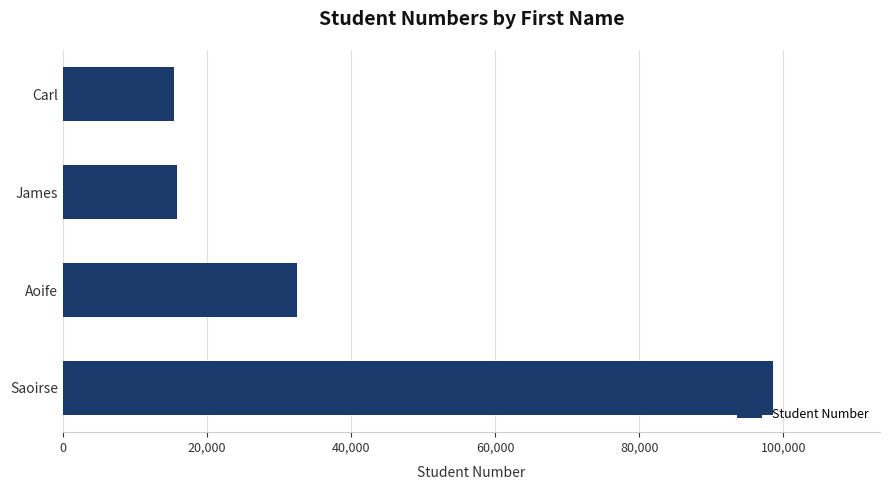

Read the value at Carl.

15432